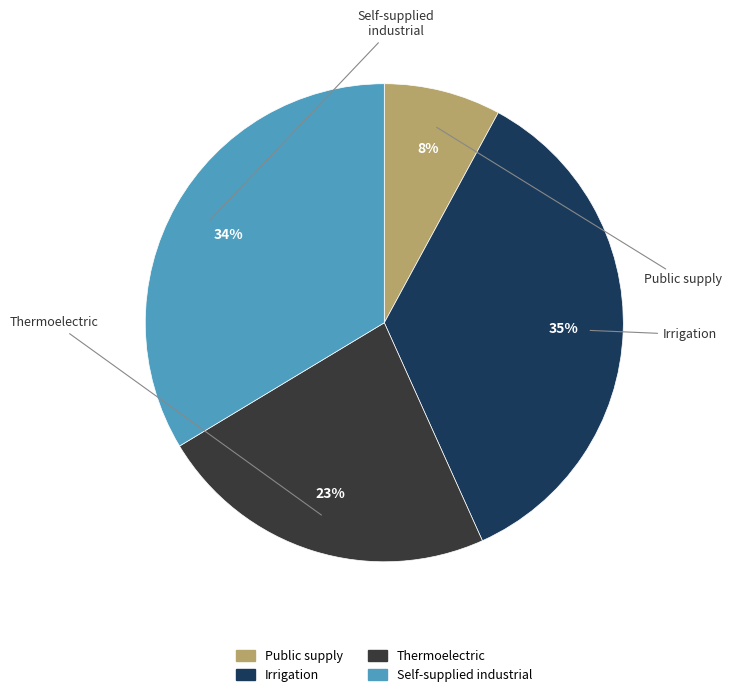

Is there any slice that represents more than half of the pie?

No